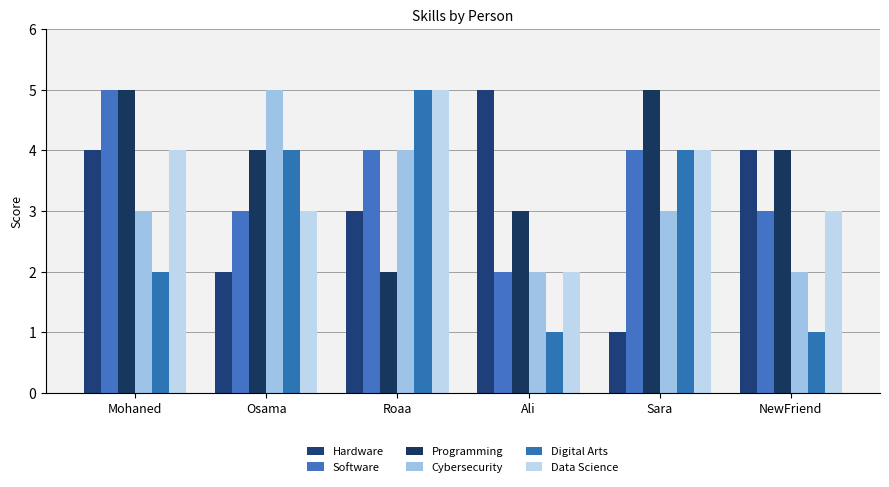

What are all the series names shown in the legend?

Hardware, Software, Programming, Cybersecurity, Digital Arts, Data Science